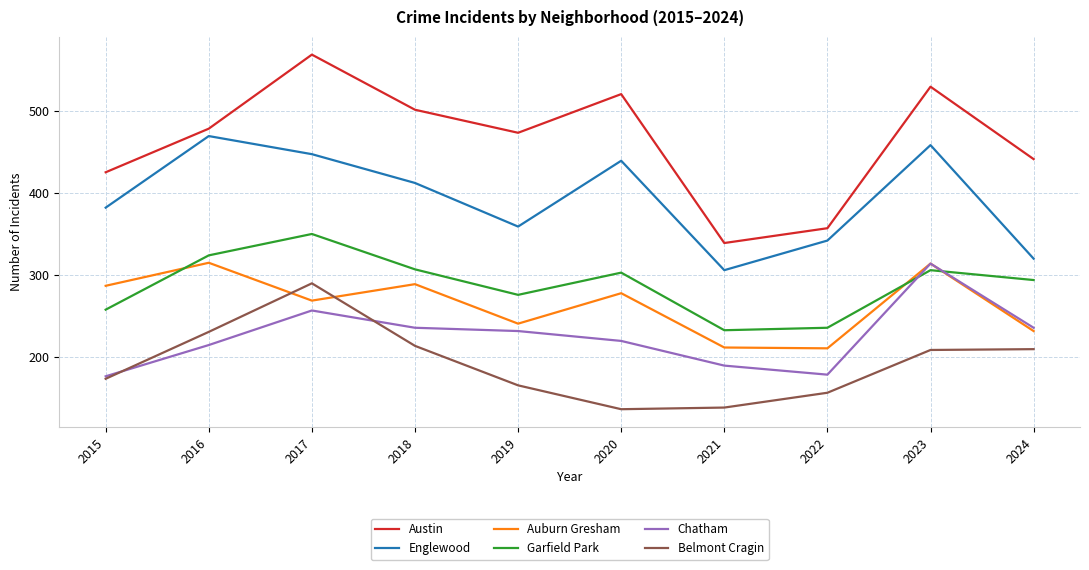

What is the smallest value displayed?

137